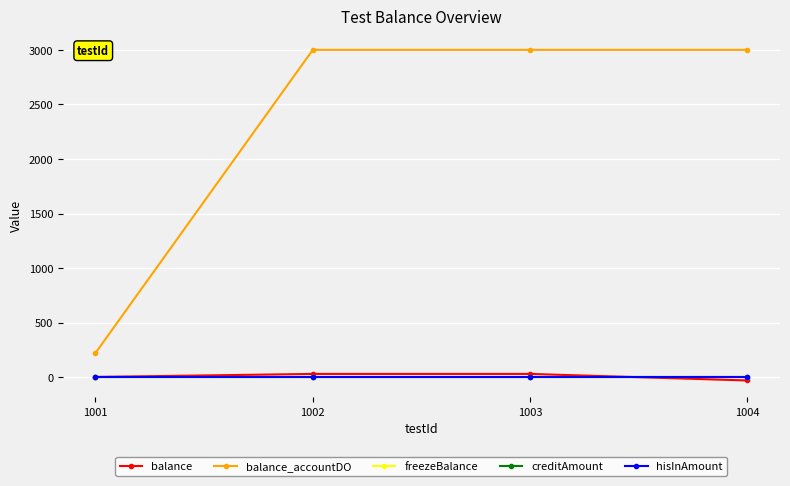

Read the balance_accountDO value at 1003.

3000.0